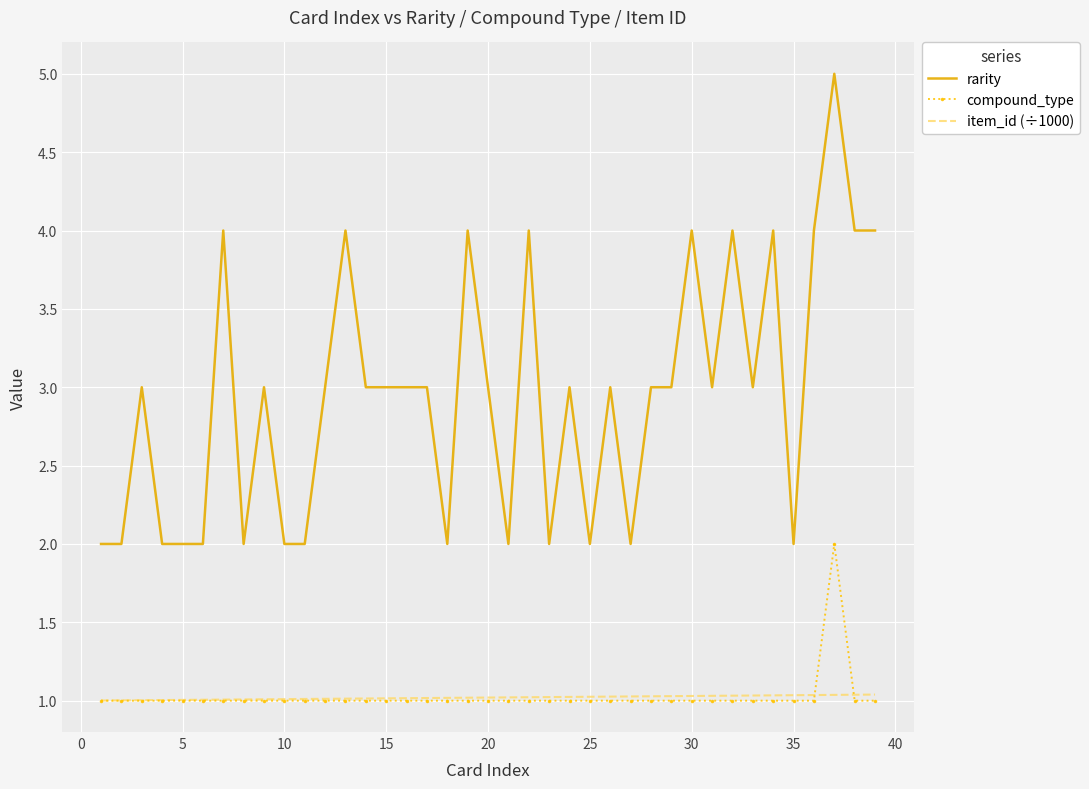

True or false: item_id (÷1000) and rarity cross at least once.

False